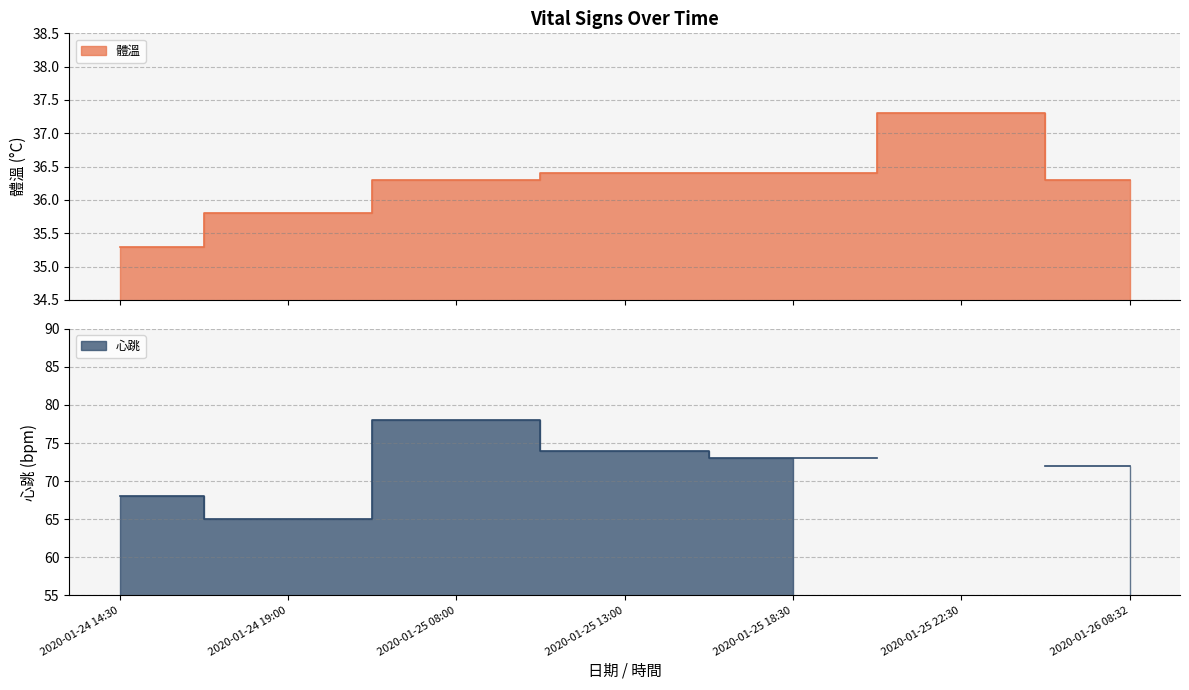

Count the number of values greater than 36.

5